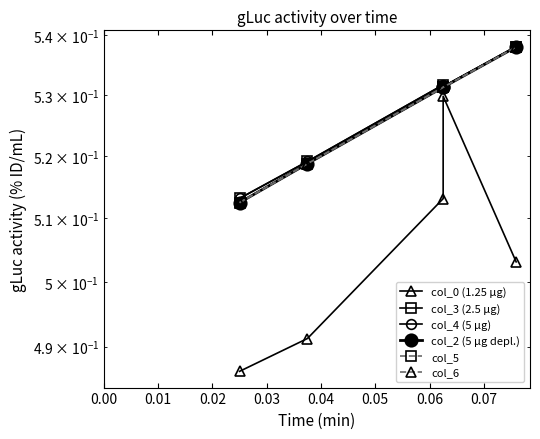

Reading left to right, extract all data points from this chart.

col_0 (1.25 µg): 0.5	0.5	0.5	0.5	0.5
col_3 (2.5 µg): 0.5	0.5	0.5	0.5	0.5
col_4 (5 µg): 0.5	0.5	0.5	0.5	0.5
col_2 (5 µg depl.): 0.5	0.5	0.5	0.5	0.5
col_5: 0.5	0.5	0.5	0.5	0.5
col_6: 0.5	0.5	0.5	0.5	0.5